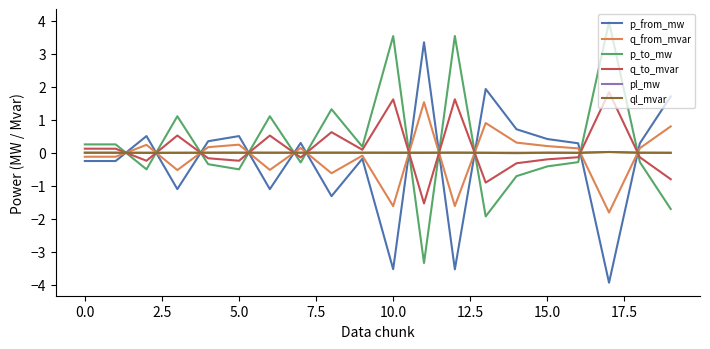

In p_to_mw, how many points are lower than both neighbors (excluding endpoints)?

6